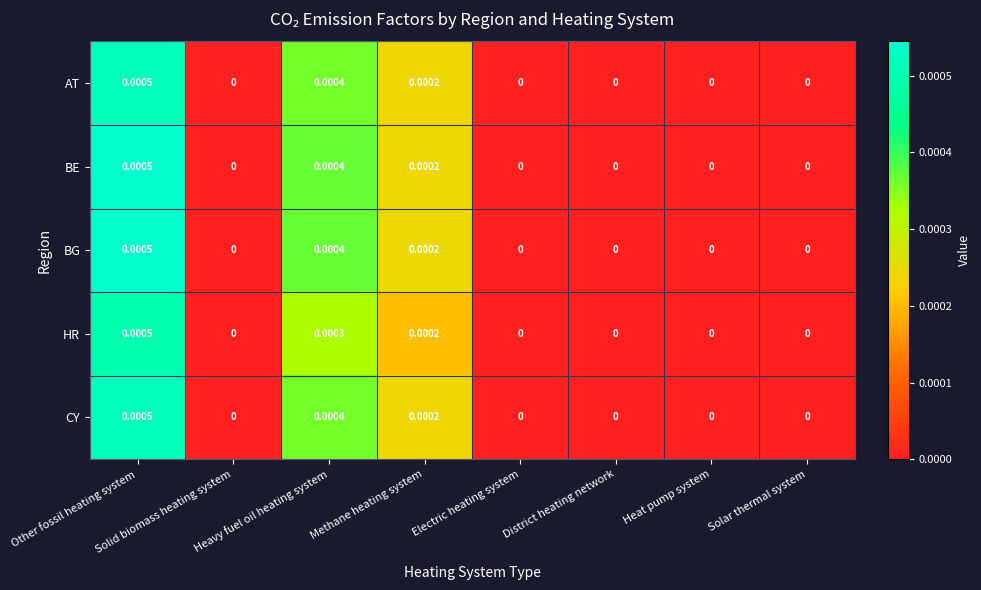

Which has a higher value, Methane heating system or Heat pump system?

Methane heating system